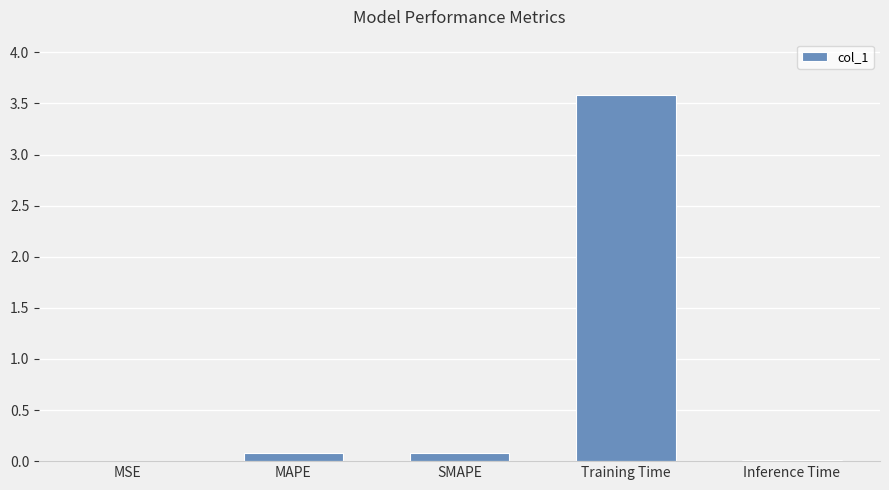

How many data points does each series have?

5